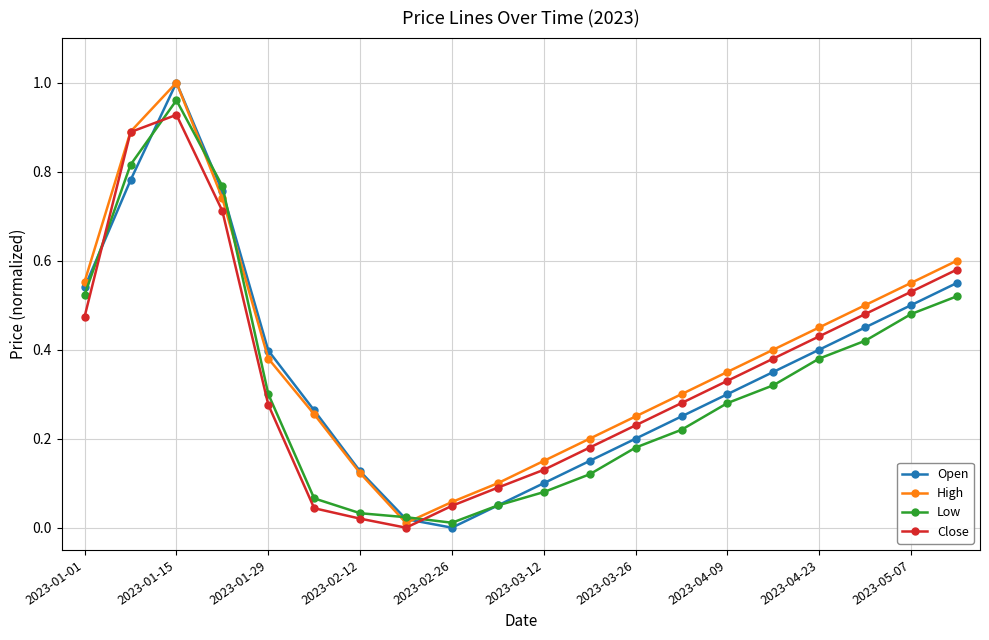

How many interior local peaks does the Open series have?

1